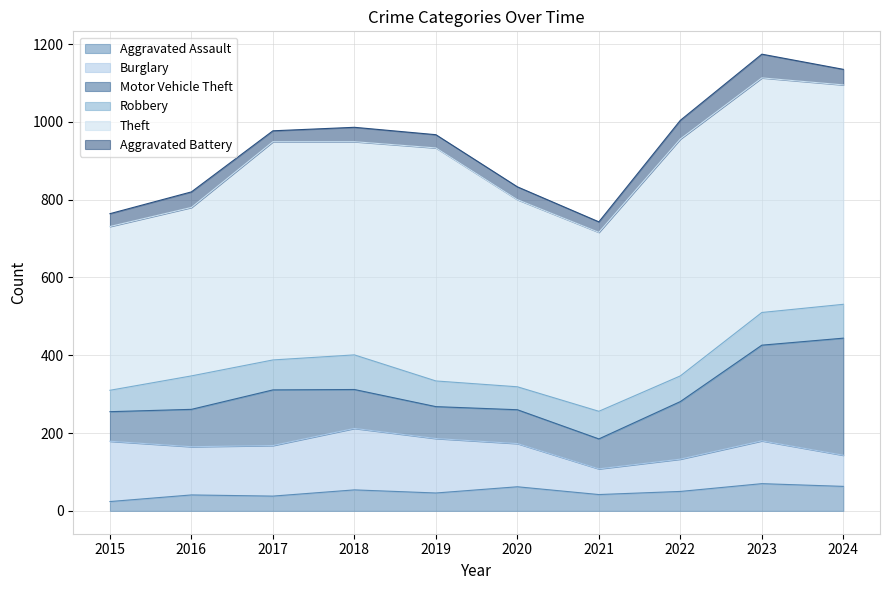

How many interior local peaks does the Motor Vehicle Theft series have?

2